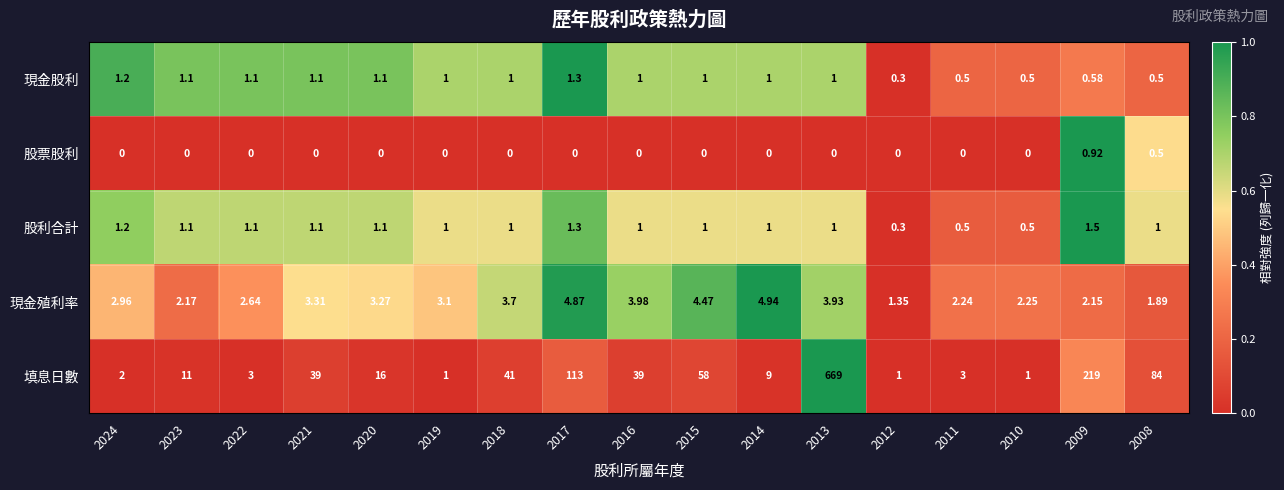

How many categories are shown in the chart?

17